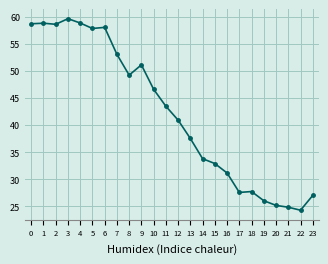

What value does the data have at 1?

58.8